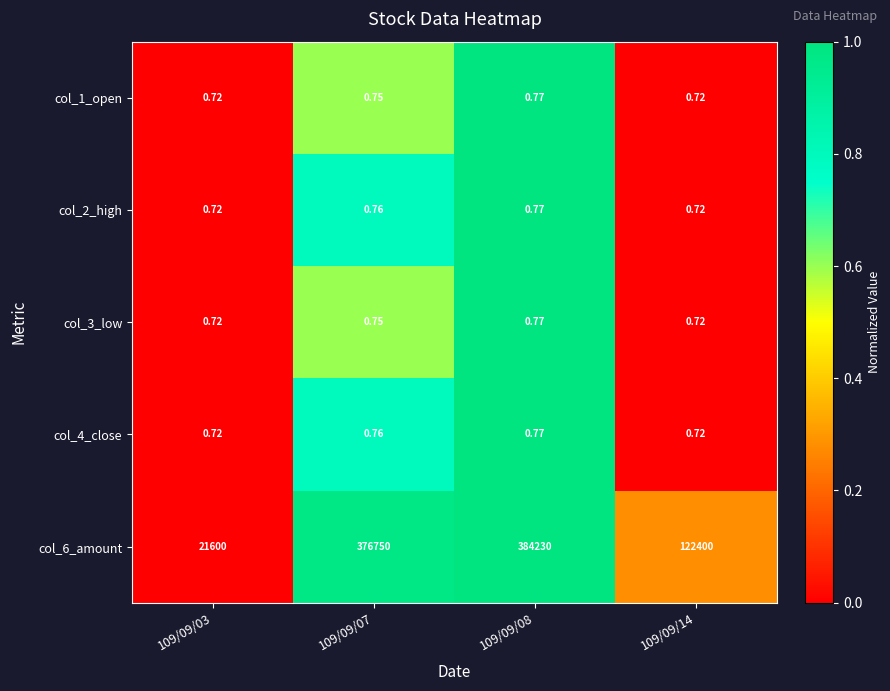

Is the value of col_6_amount at 109/09/08 greater than the value of col_4_close at 109/09/03?

Yes